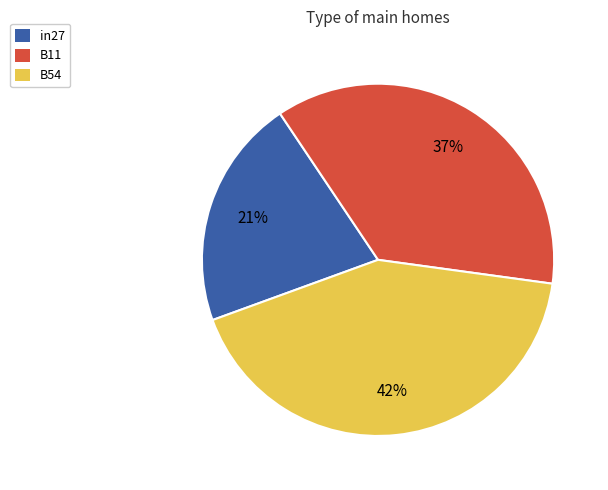

Is it true that B11 is 37% of the pie?

True